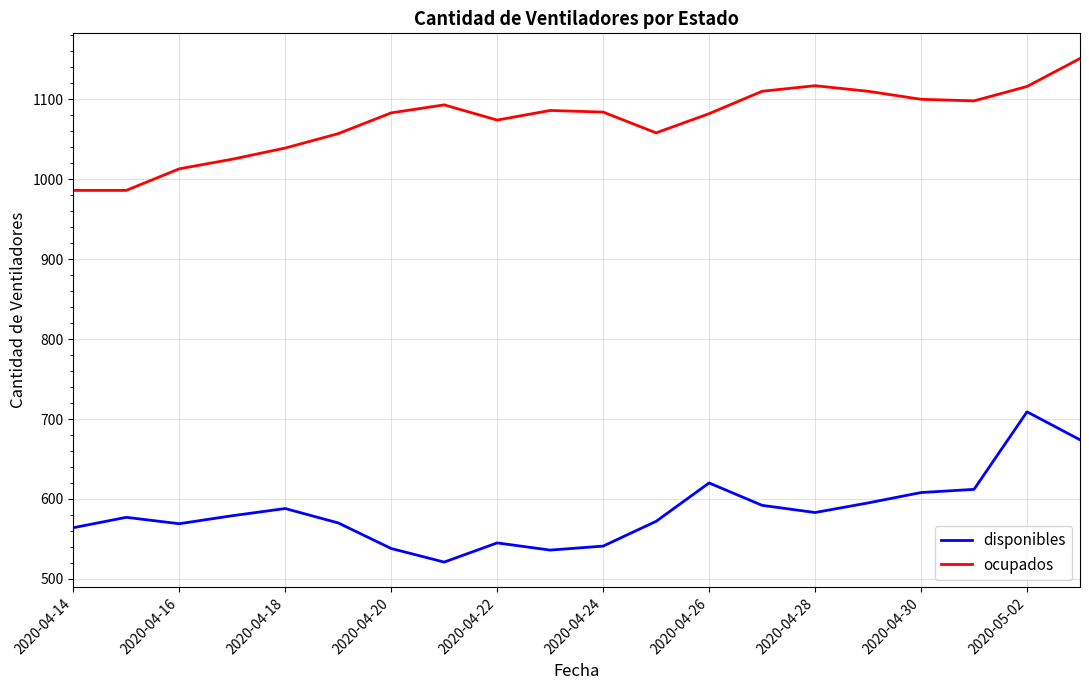

What is the minimum value shown in the chart?

521